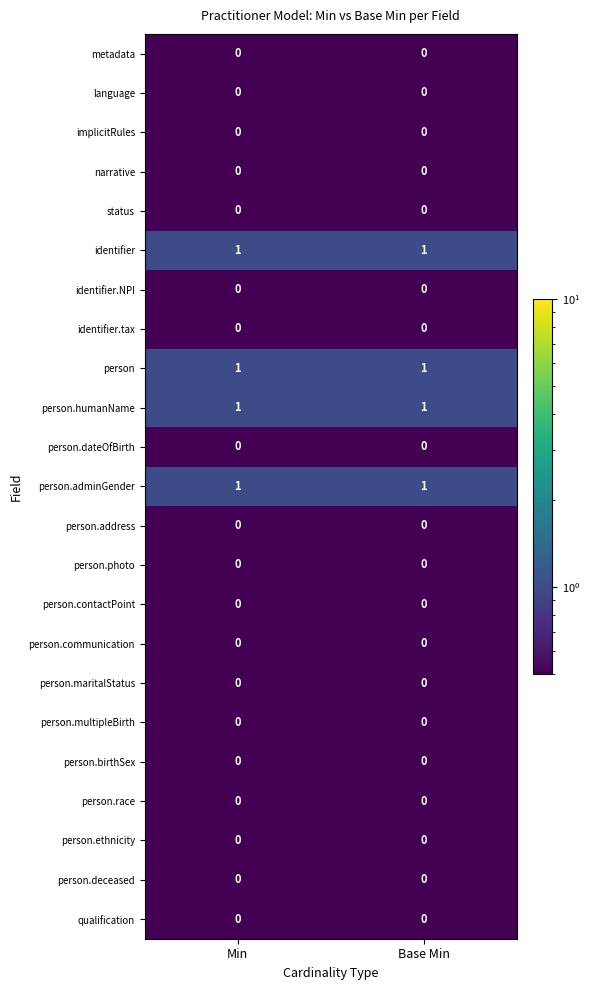

Is the value of identifier at Base Min greater than the value of narrative at Min?

Yes